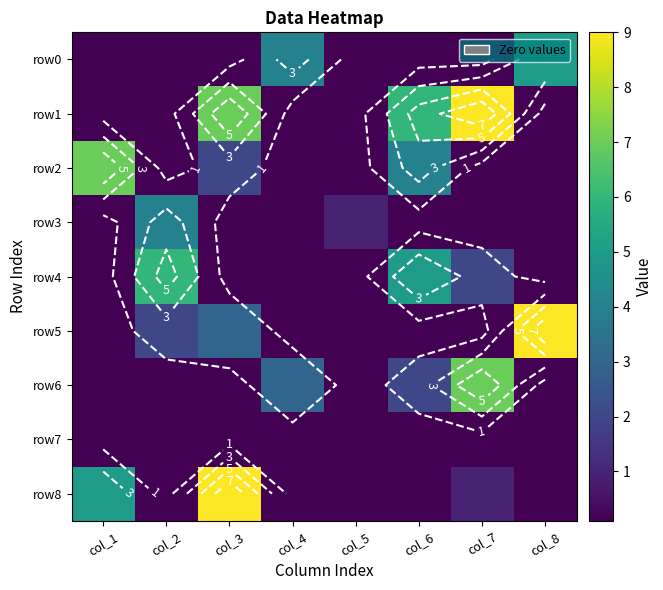

What is the sum of the row1 values at col_3 and col_6?

13.0